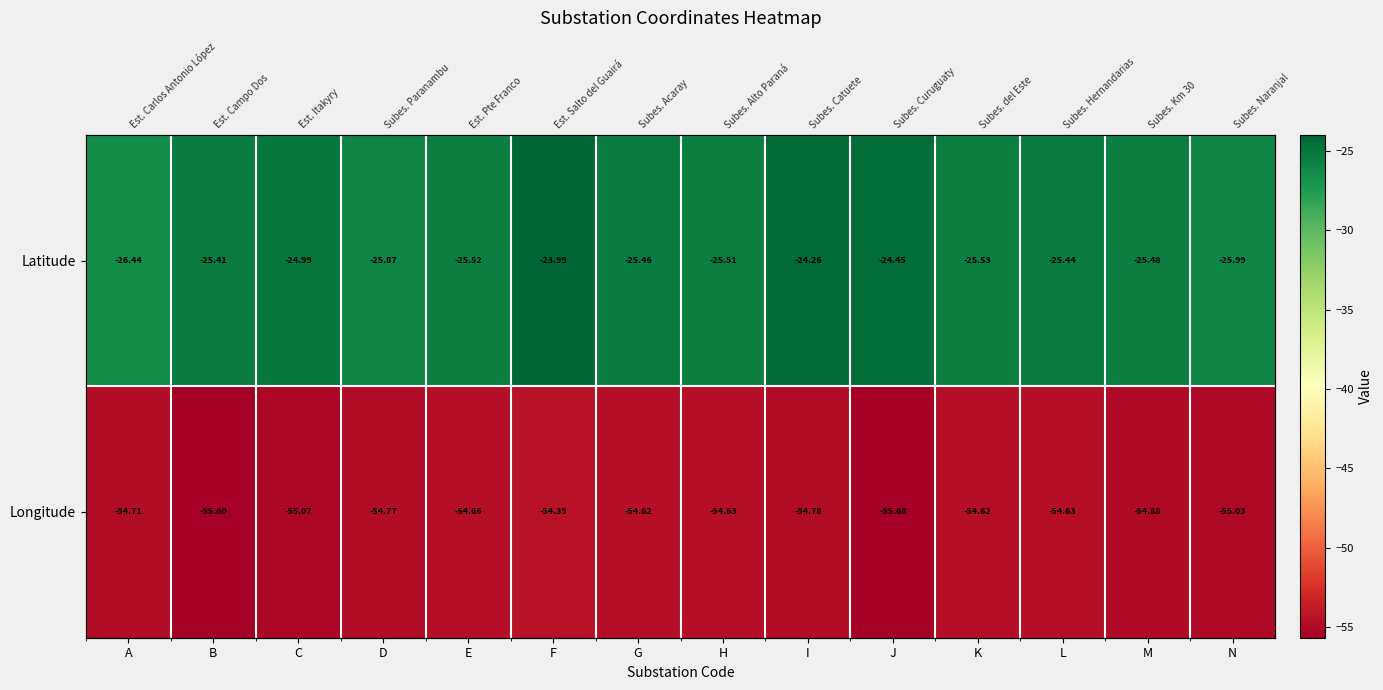

Between D and J, which is larger?

J